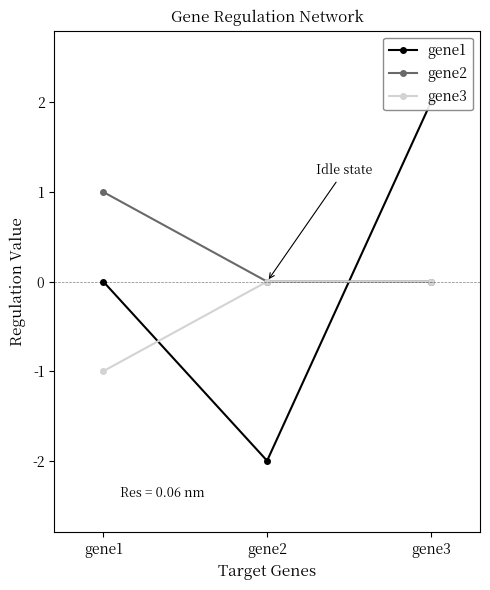

Rank the series by their maximum value, from highest to lowest.

gene1, gene2, gene3